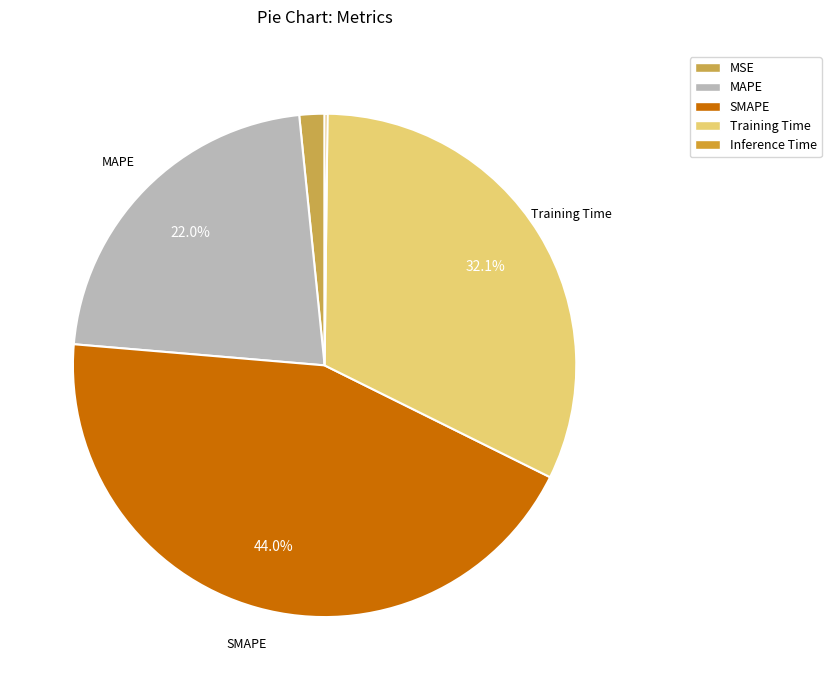

To the nearest percent, what is the difference between the Training Time and MSE slice percentages?

31%